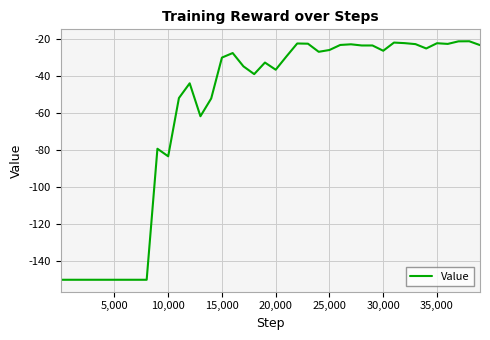

What is the greatest value displayed?

-21.3